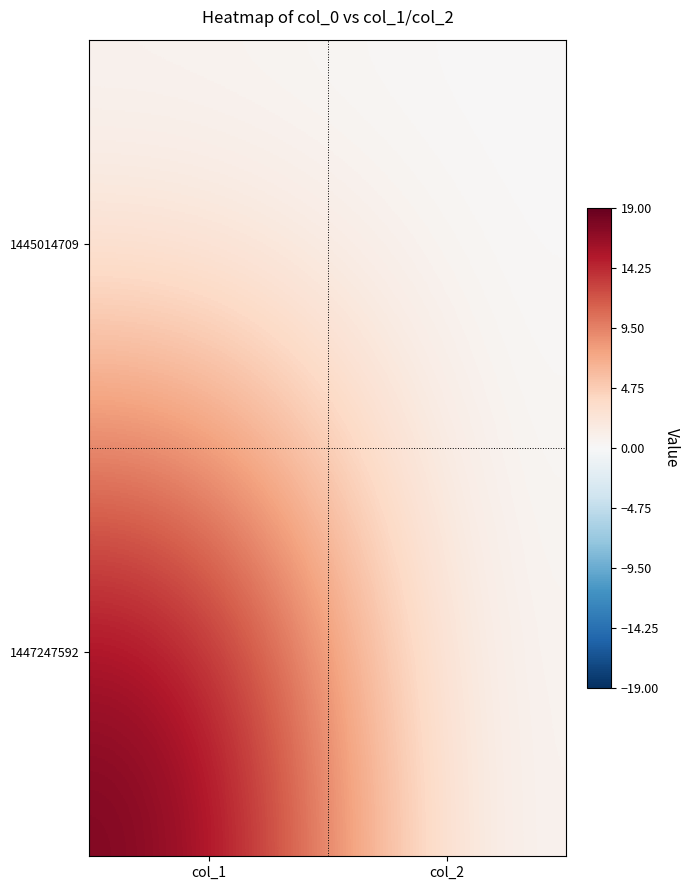

Reading left to right, extract all data points from this chart.

1445014709: col_1=0	col_2=0
1447247592: col_1=19	col_2=0